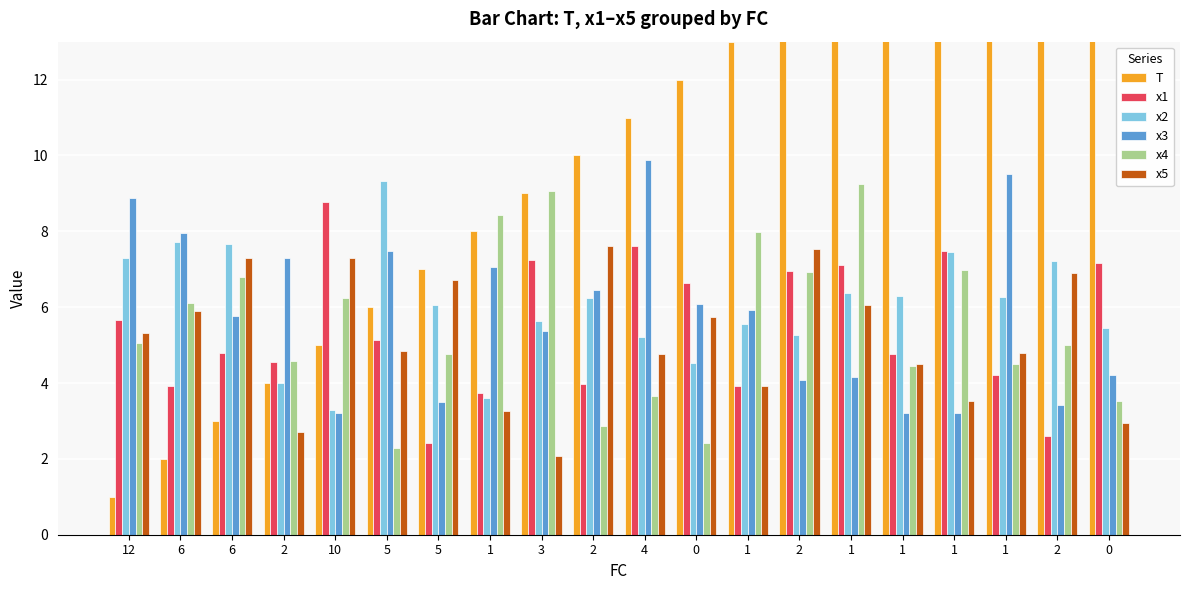

What is the difference between the T values at 0 and 0?

8.0